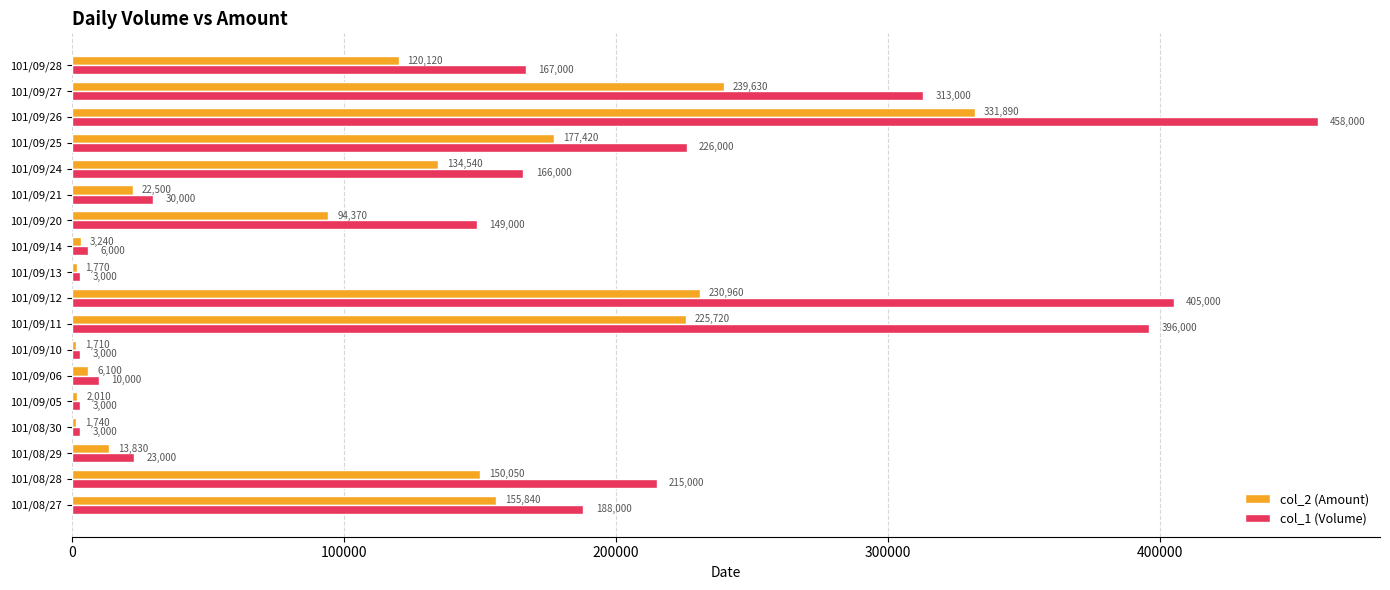

At how many categories does at least one series exceed 135594?

10